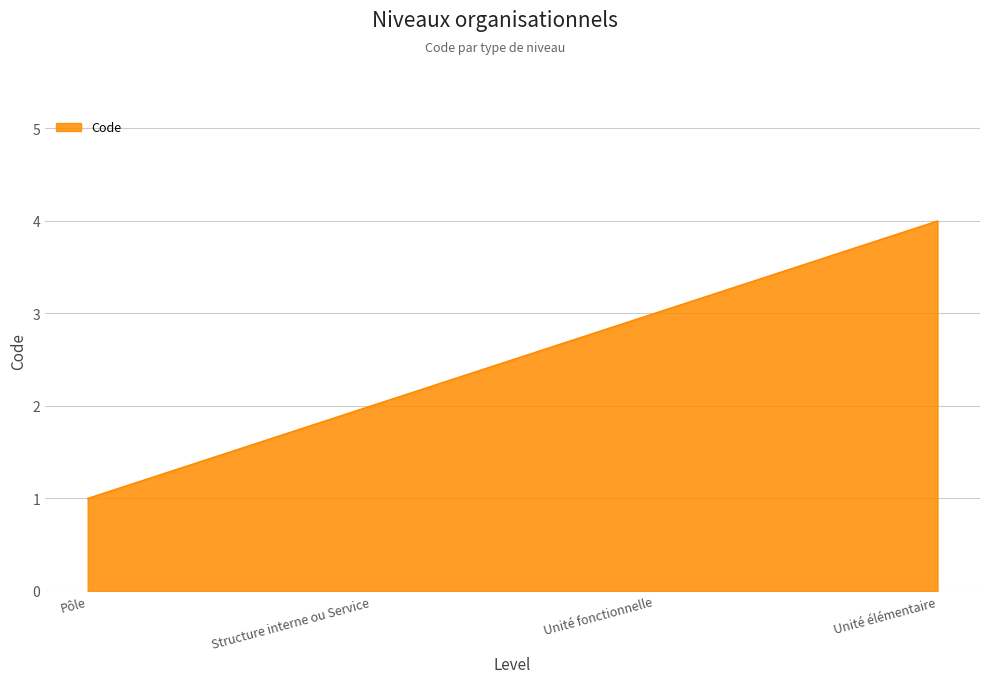

What position from the right is Unité élémentaire?

1